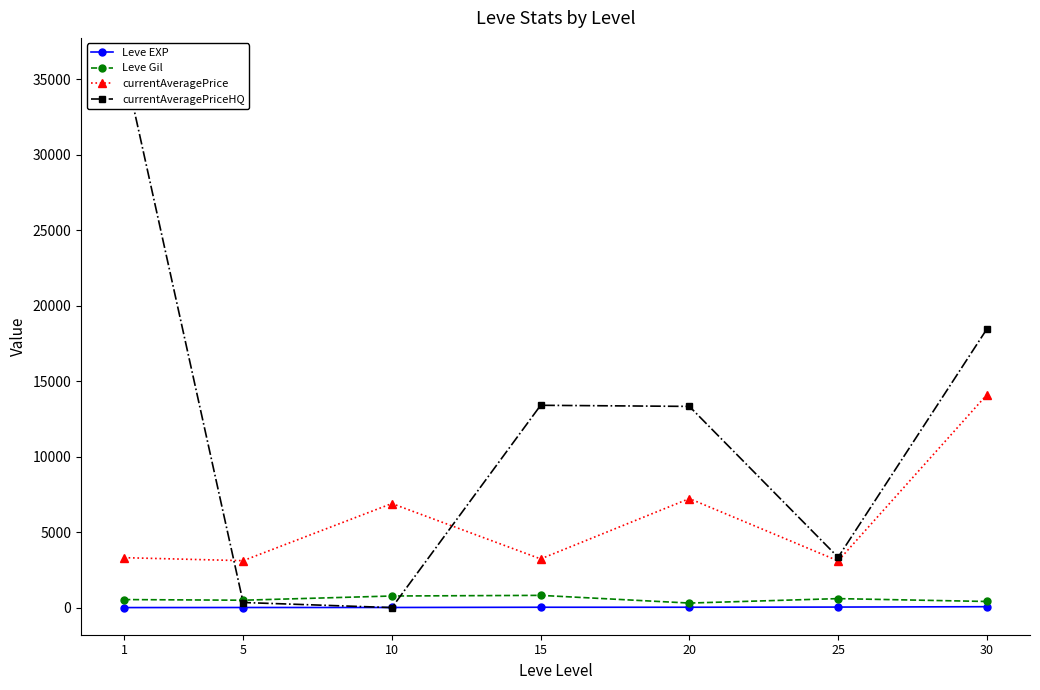

How many lines are shown in the chart?

4